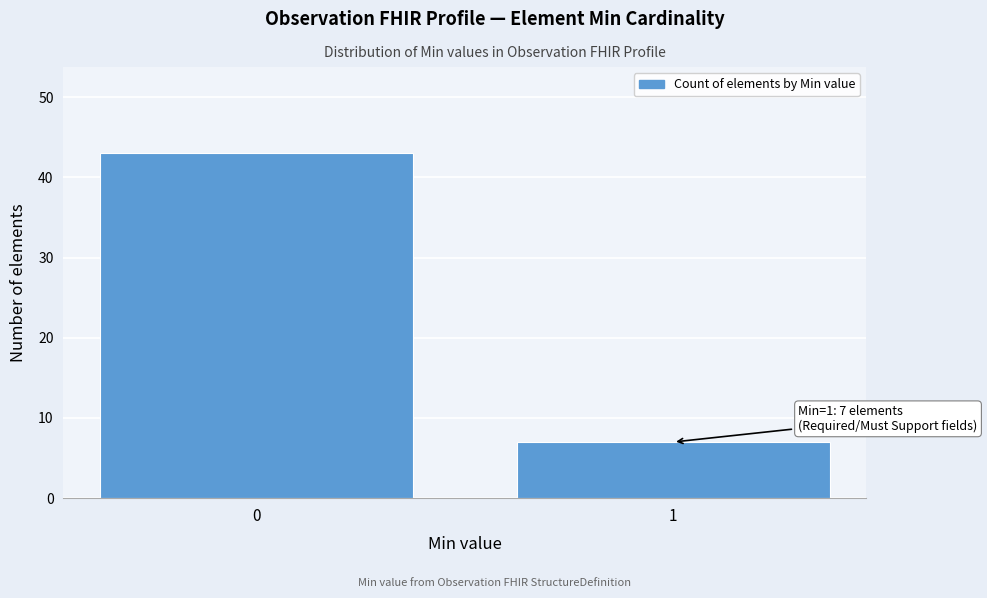

Reading right to left, list all the values displayed in this chart.

7	43